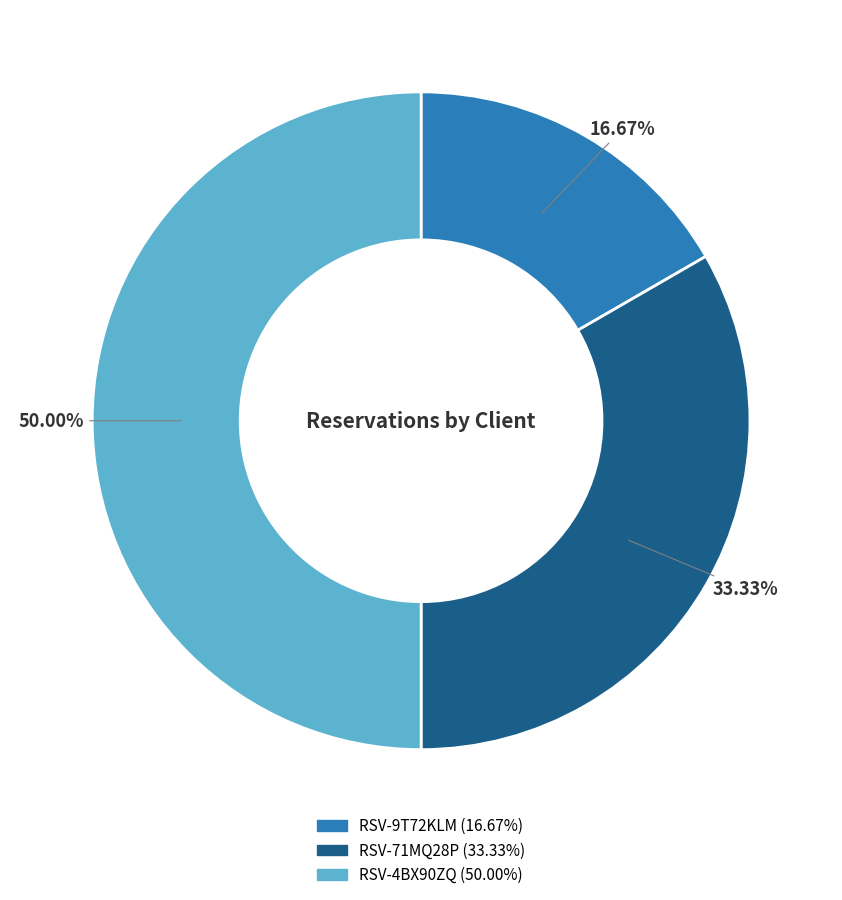

To the nearest percent, what is the combined percentage of RSV-9T72KLM and RSV-71MQ28P?

50%